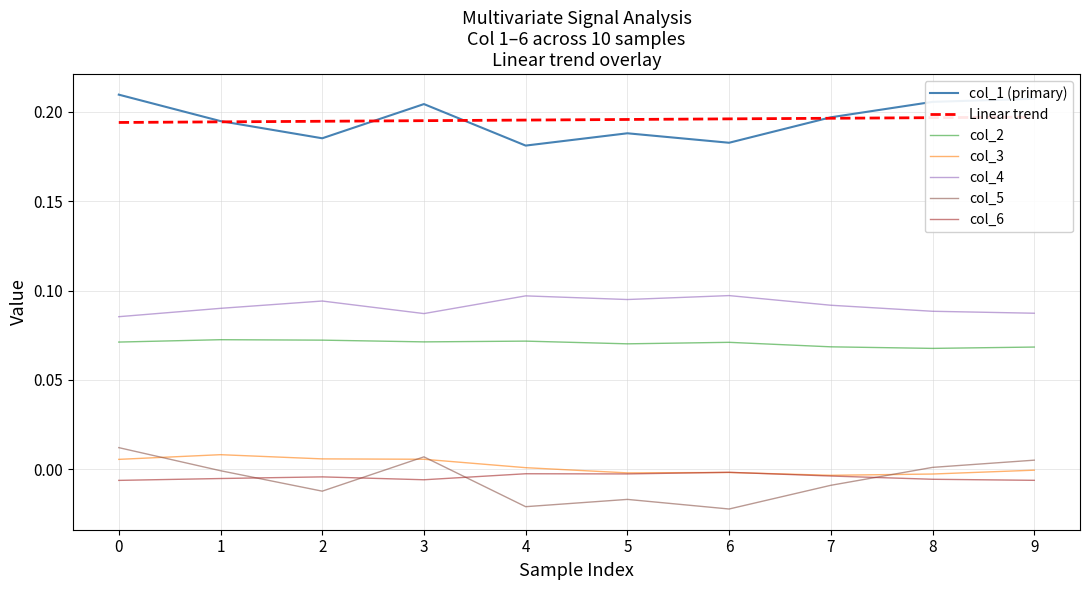

What is the value of the col_1 point at the 4th from the left?

0.2